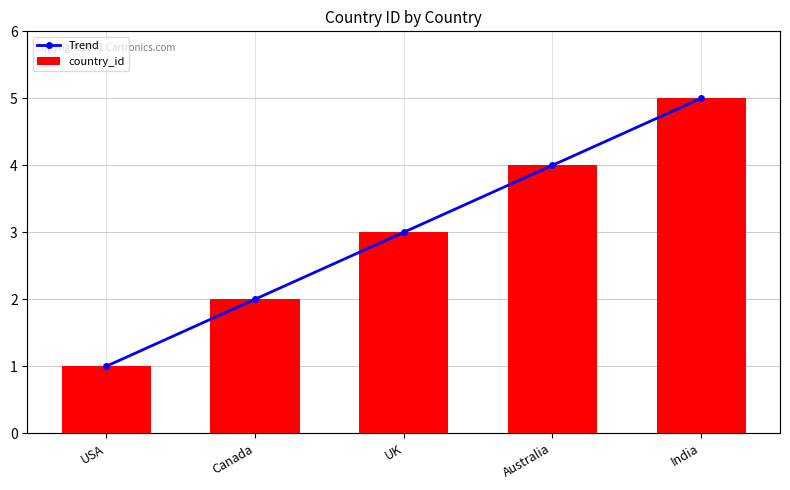

The value of Trend at Canada is 1. True or false?

False